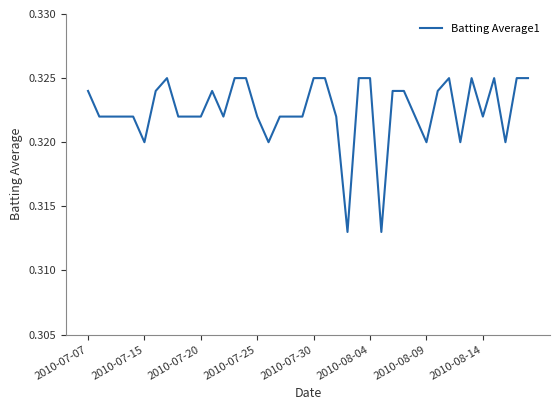

How many values are between 0 and 1?

40